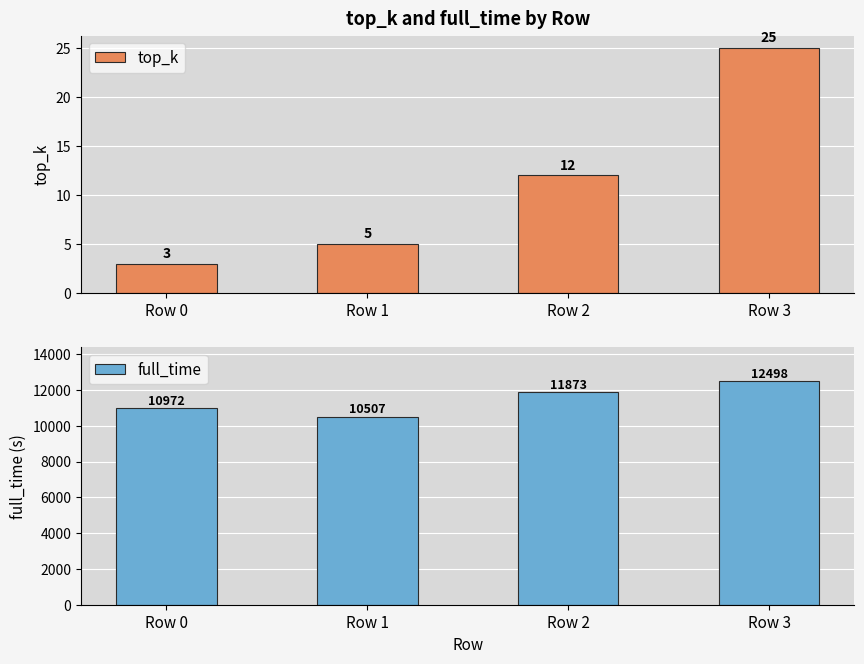

Read the full_time value at Row 3.

12497.9